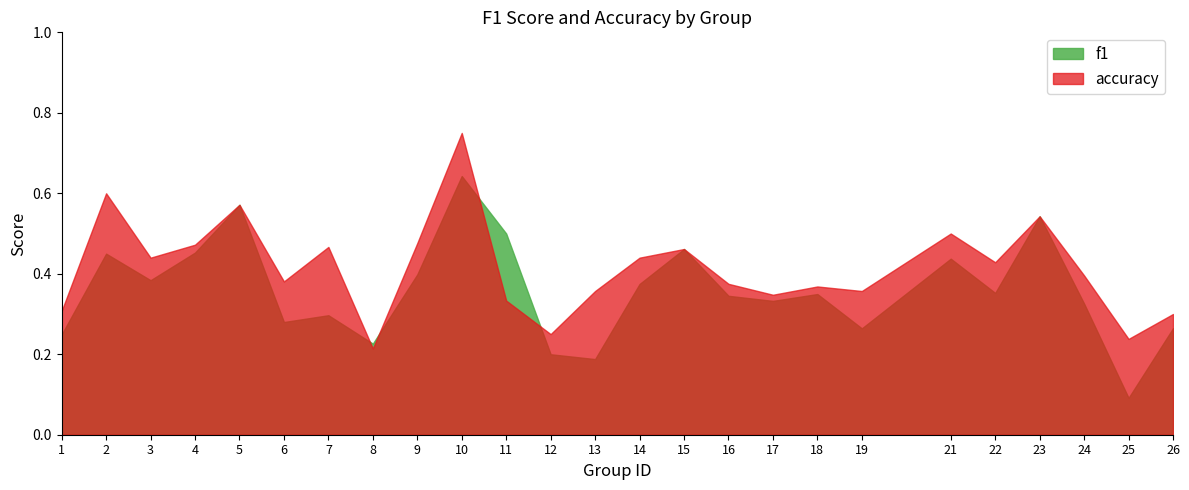

The value of f1 at 2 is 0.2. True or false?

False